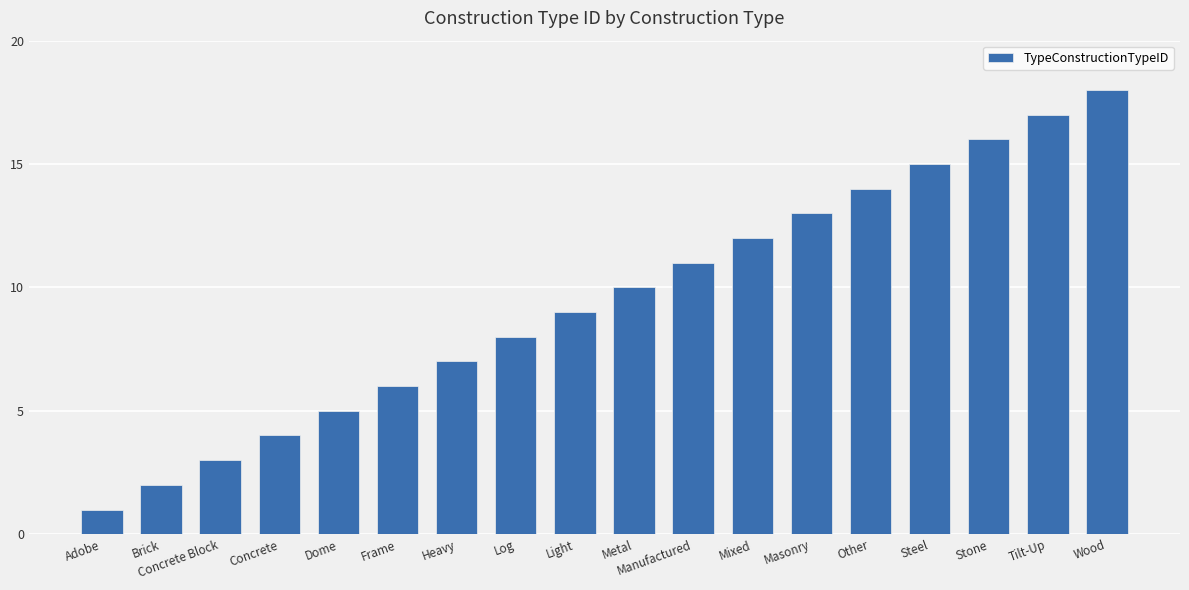

Reading left to right, transcribe all the data shown in this chart.

1	2	3	4	5	6	7	8	9	10	11	12	13	14	15	16	17	18